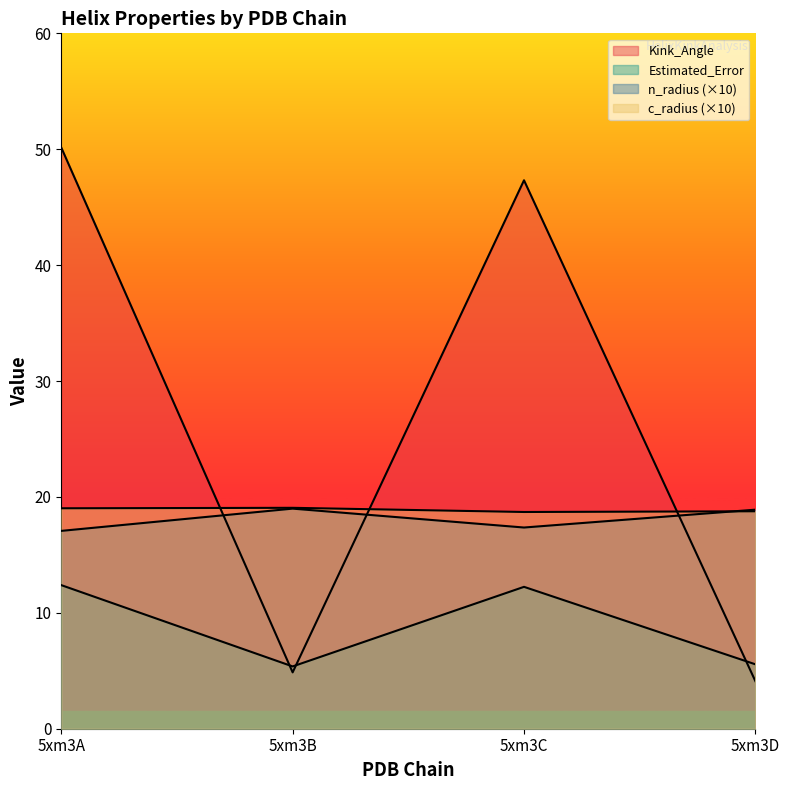

What is the value of the Kink_Angle point at the 1st from the left?

50.1